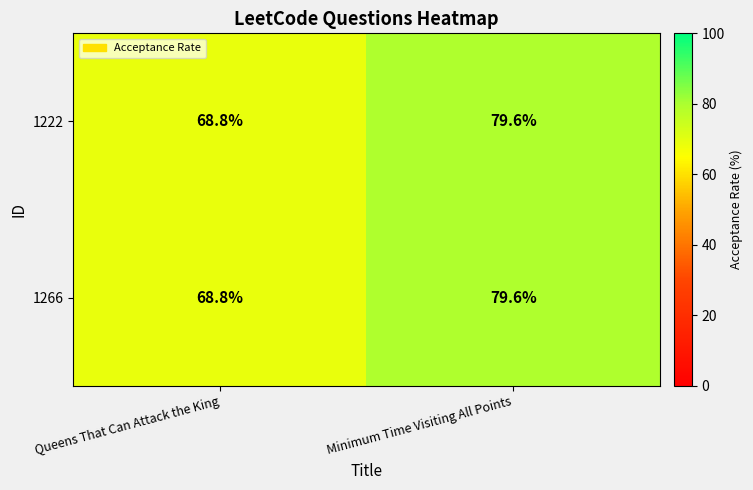

Read the 1222 value at Queens That Can Attack the King.

68.8